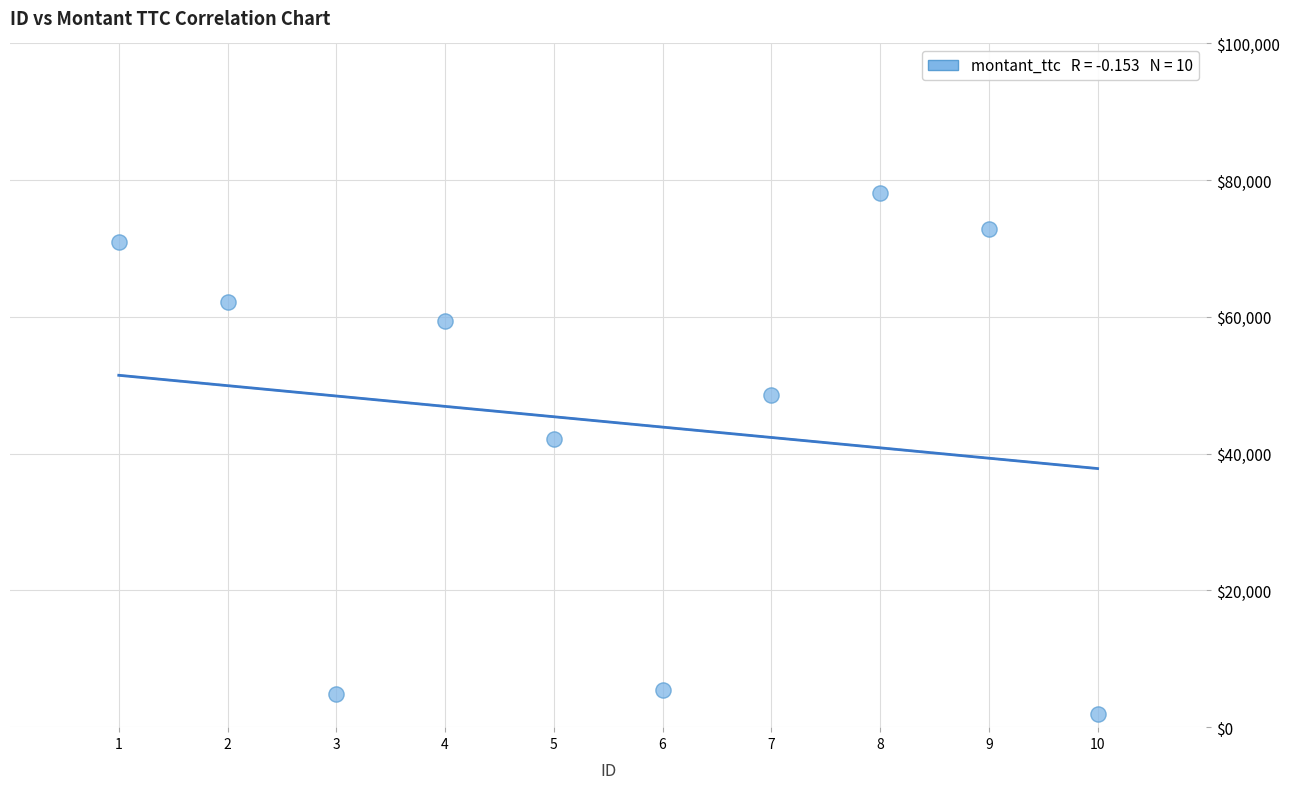

What is the average X value?

6